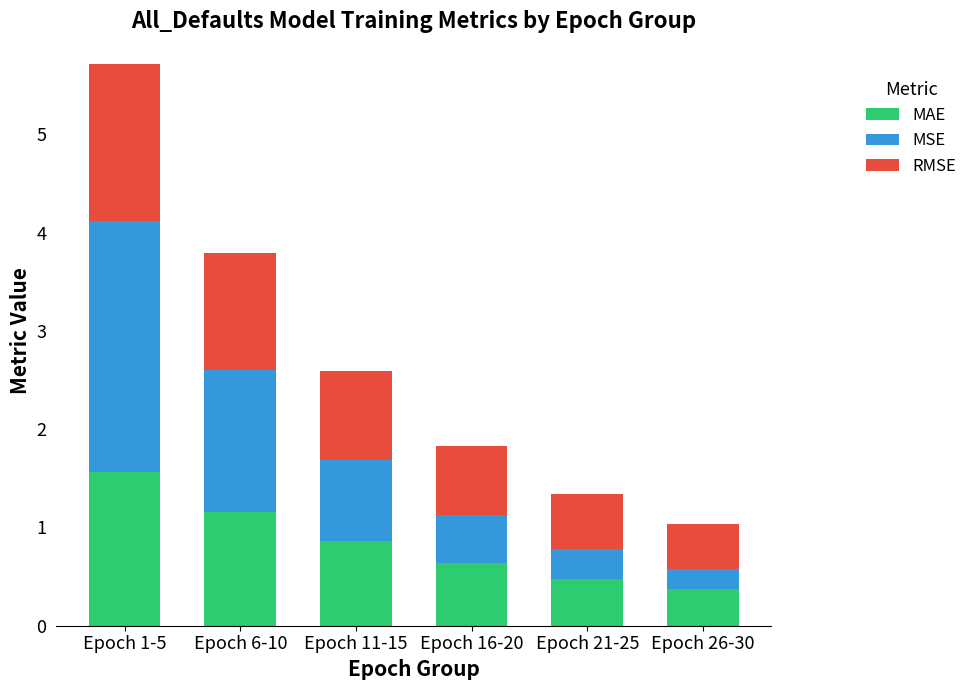

What is the approximate value of MAE at Epoch 21-25?

0.5